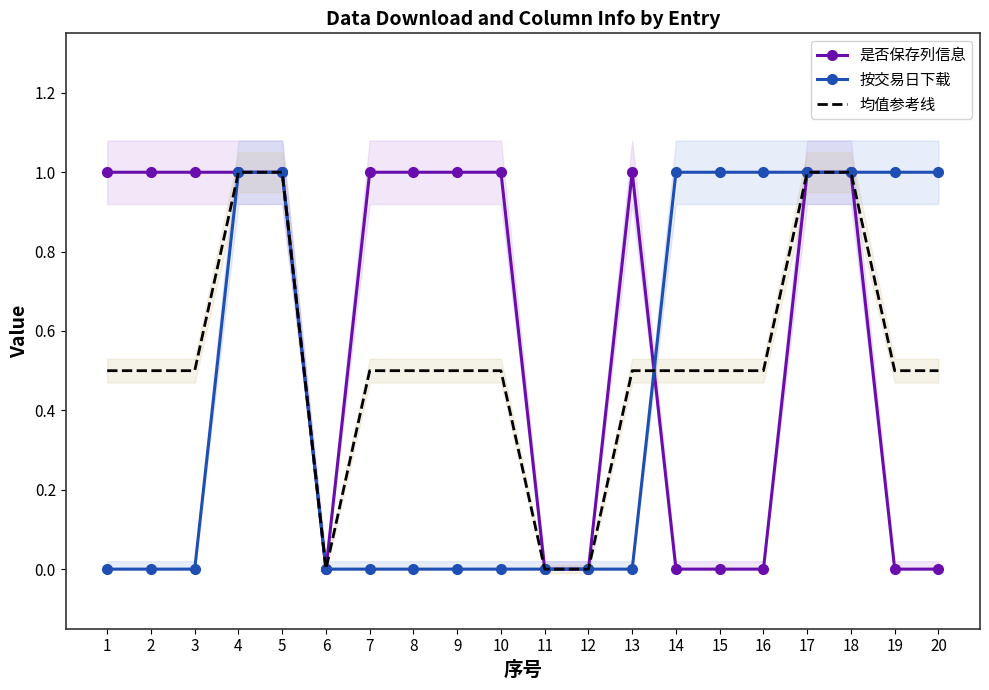

How many lines are shown in the chart?

3